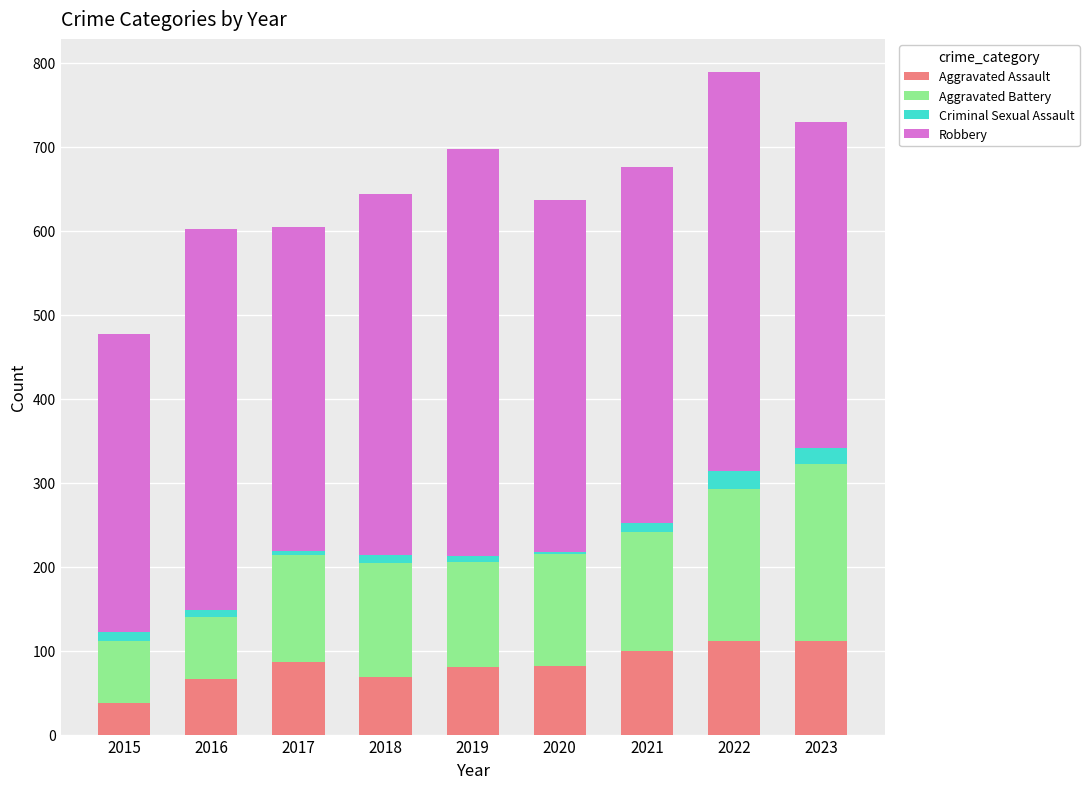

What is the difference between the second highest and minimum values in the Aggravated Assault series?

73